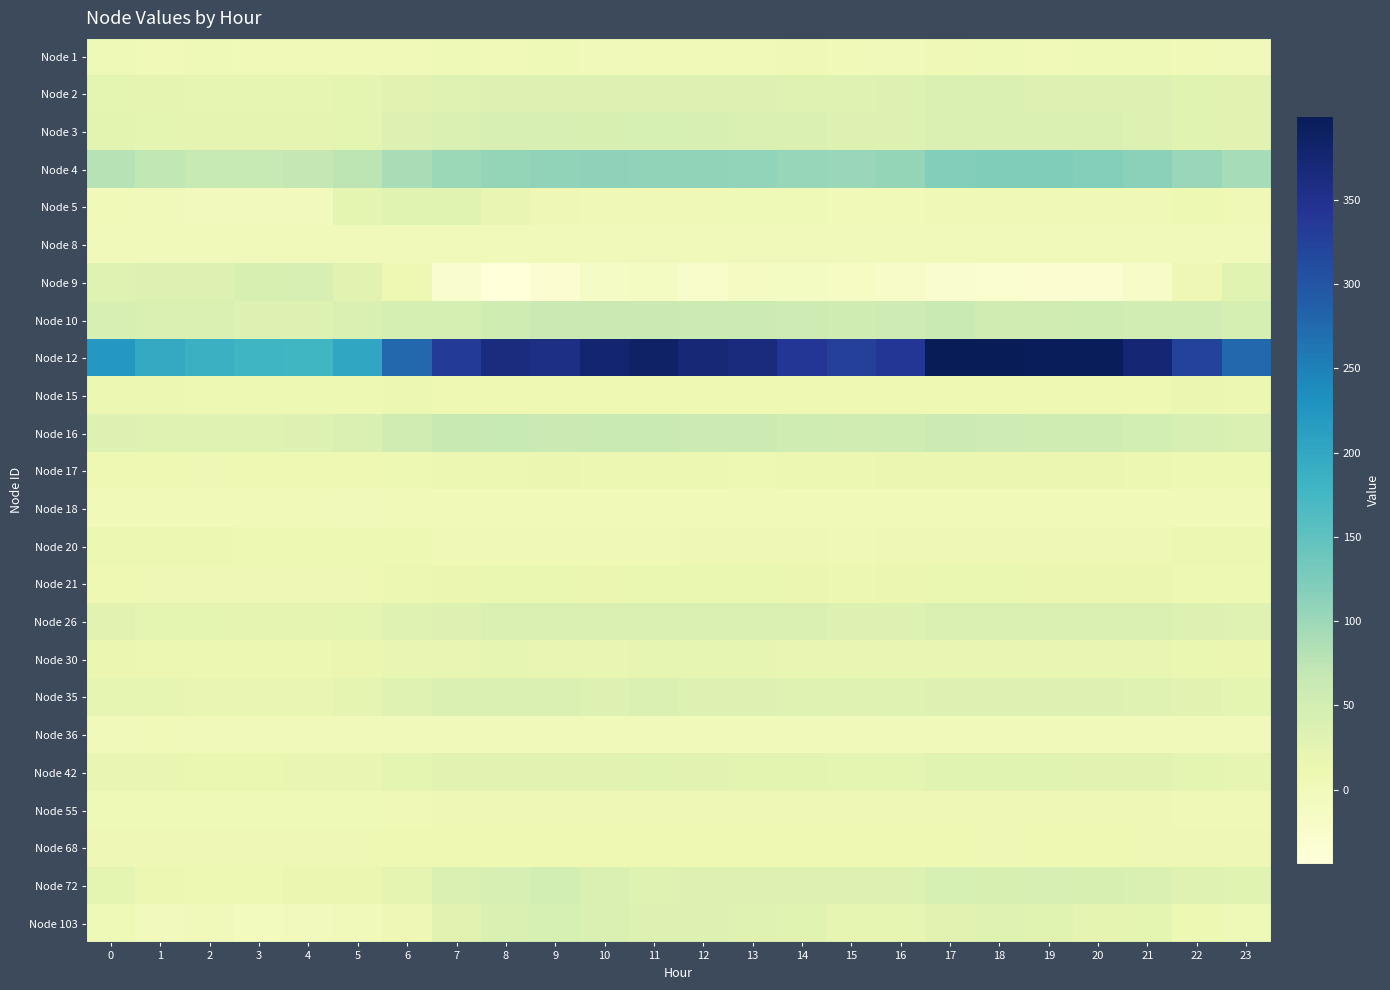

At 7, list the series in order from smallest to largest.

Node 9, Node 36, Node 8, Node 18, Node 1, Node 20, Node 55, Node 15, Node 68, Node 17, Node 21, Node 30, Node 42, Node 103, Node 5, Node 2, Node 26, Node 72, Node 35, Node 3, Node 10, Node 16, Node 4, Node 12